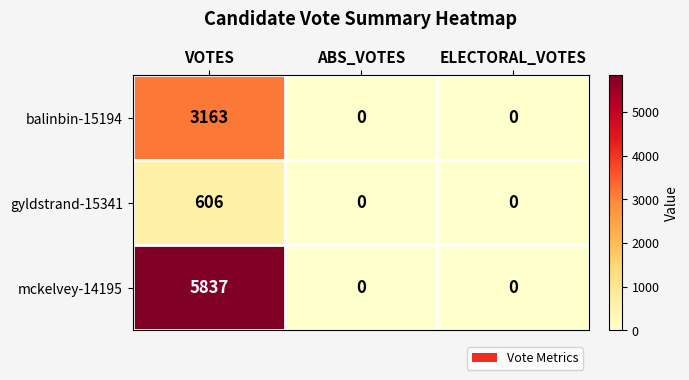

What is the maximum value shown in the chart?

5837